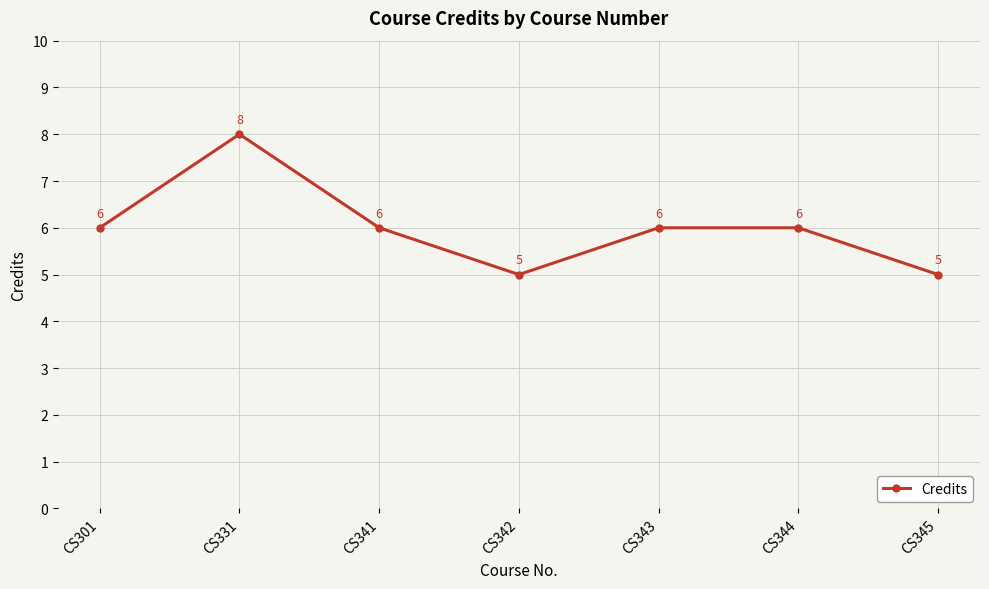

What is the sum of all values?

42